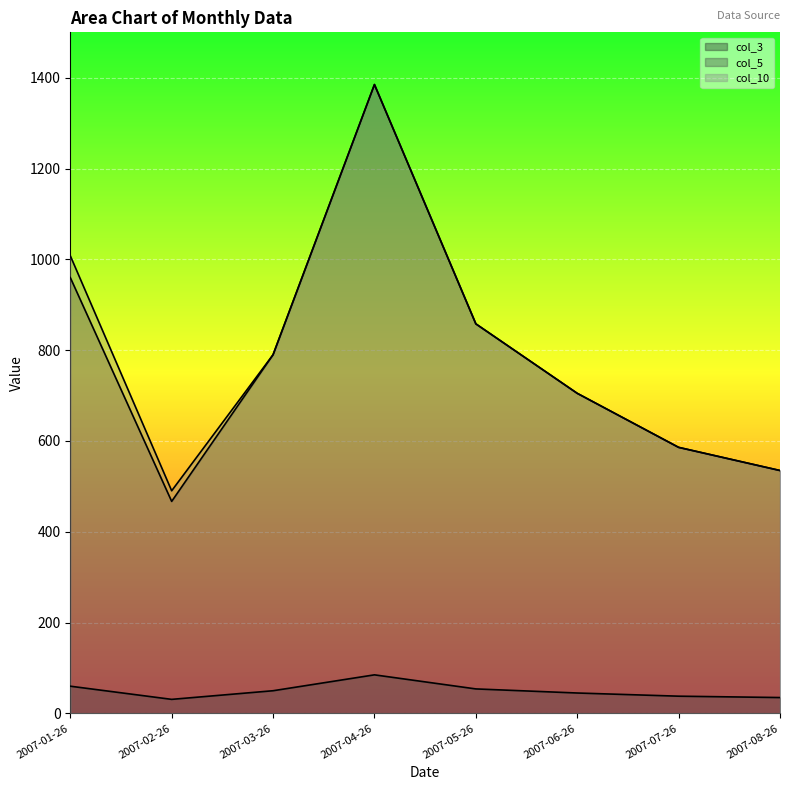

Which series has the largest total across all categories?

col_10 line